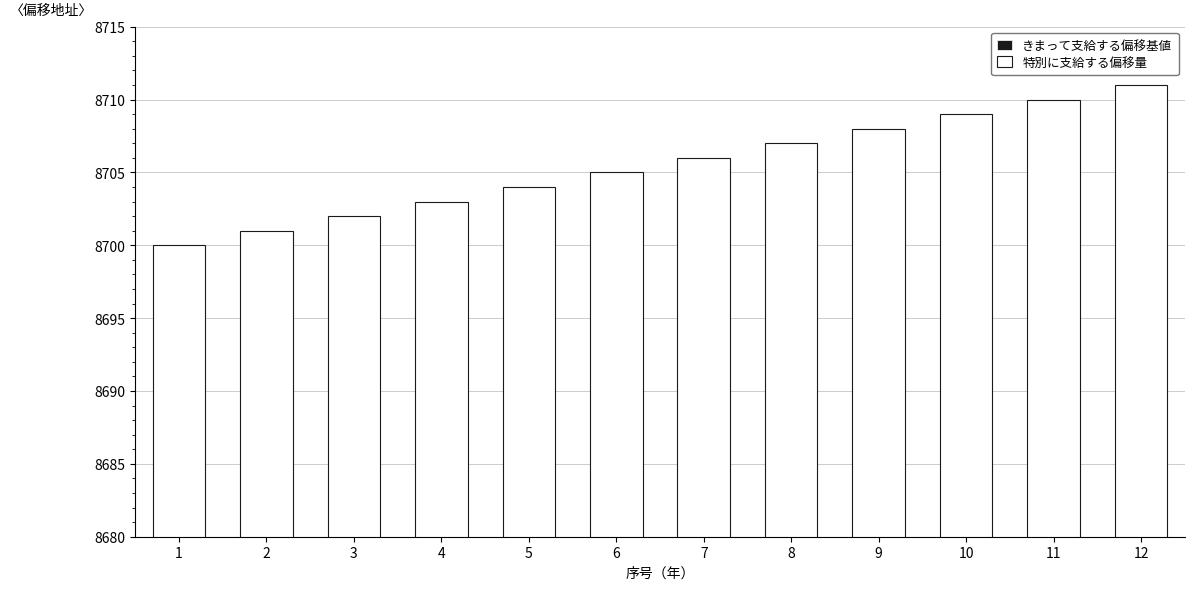

Which series has the largest range (max minus min)?

特別に支給する偏移量